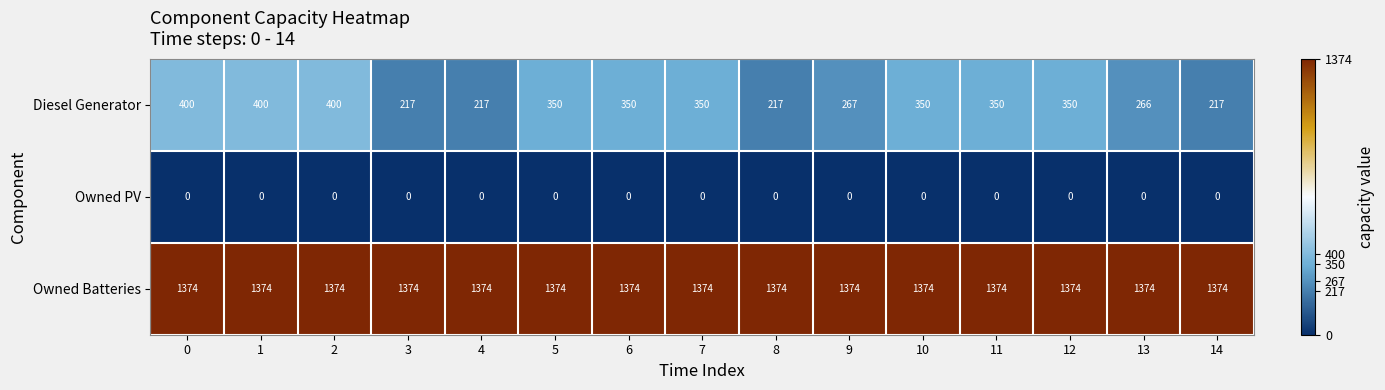

Is the value of Owned PV at 9 greater than the value of Owned Batteries at 1?

No